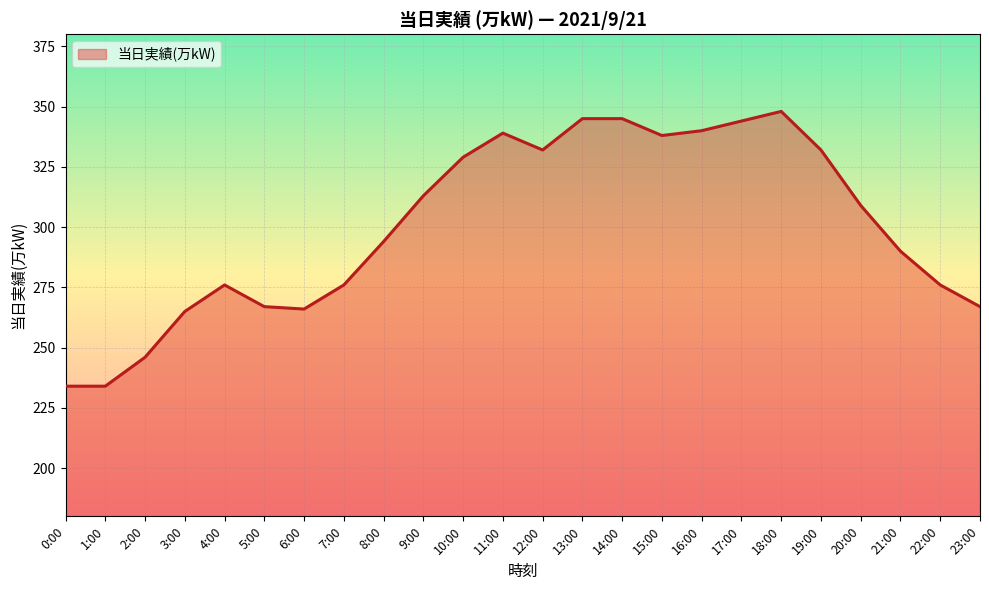

What is the maximum value shown in the chart?

348